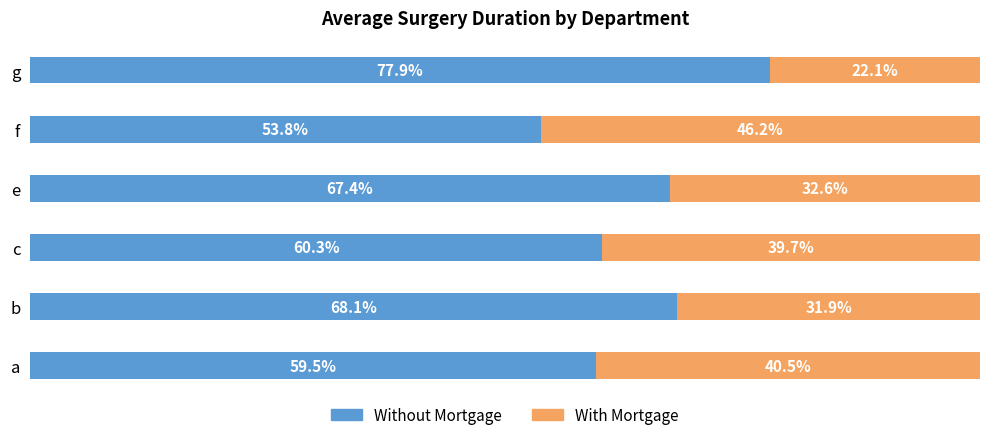

Where is Without Mortgage nearest to the value 65?

e